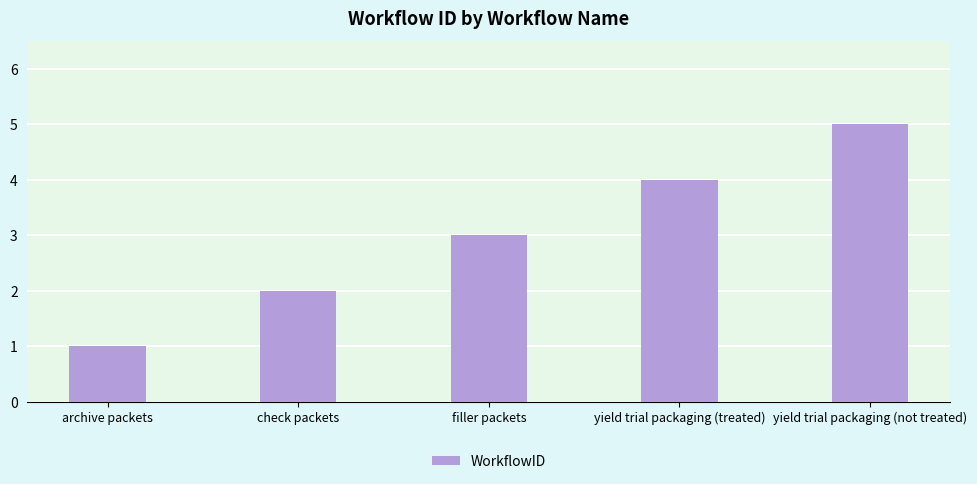

How many data points are less than 3?

2